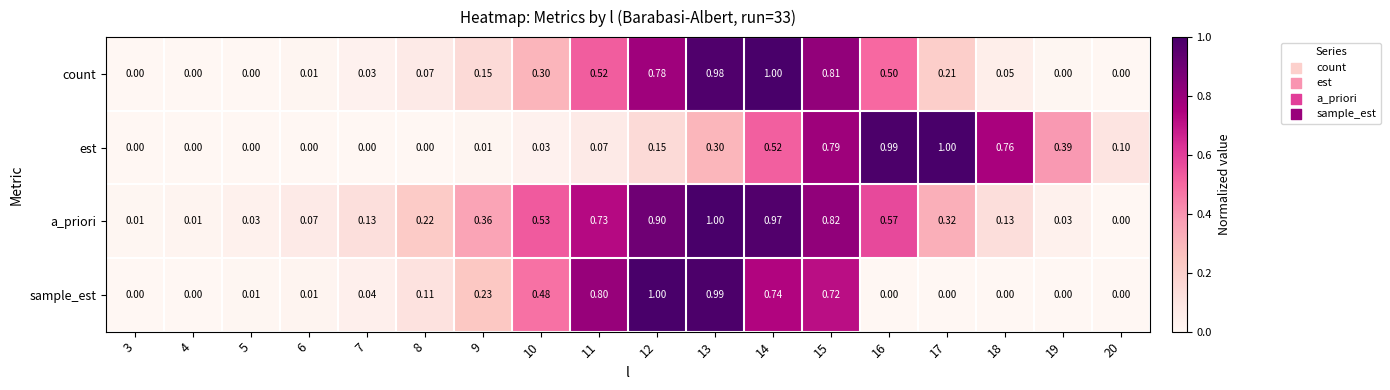

Which series has the largest total across all categories?

a_priori